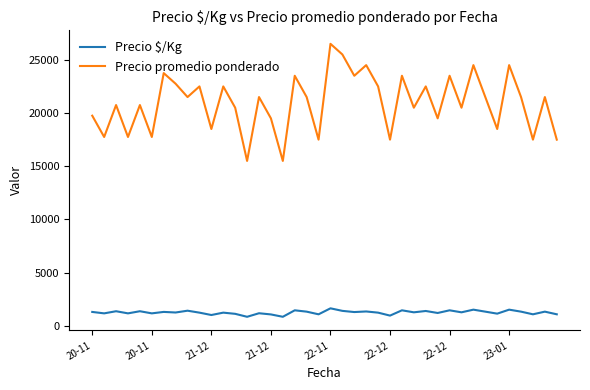

What is the difference between the maximum and minimum values in the Precio promedio ponderado series?

11000